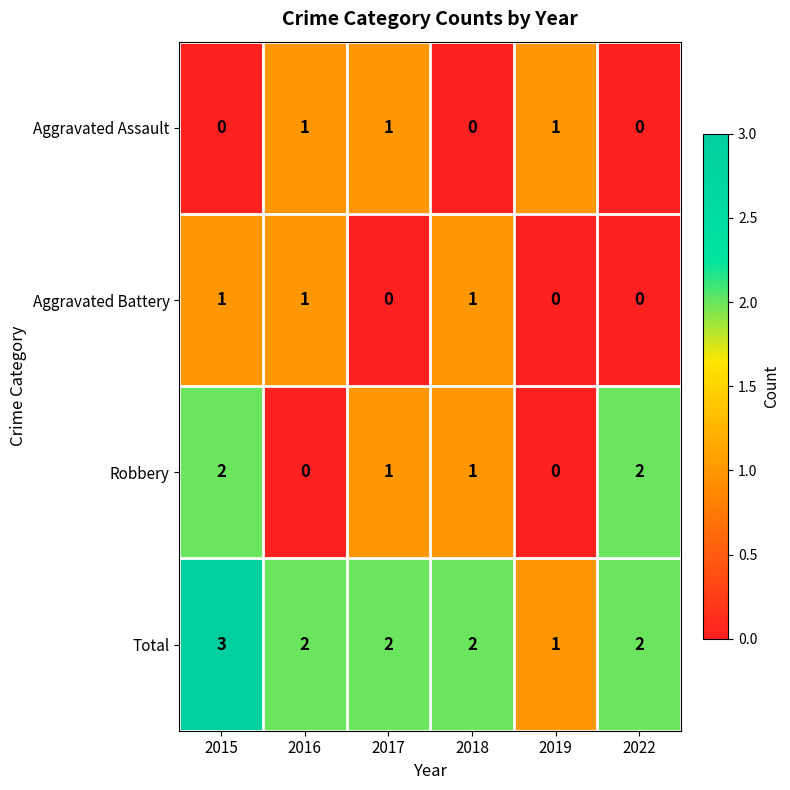

True or false: Robbery has a value of 1 at 2022.

False